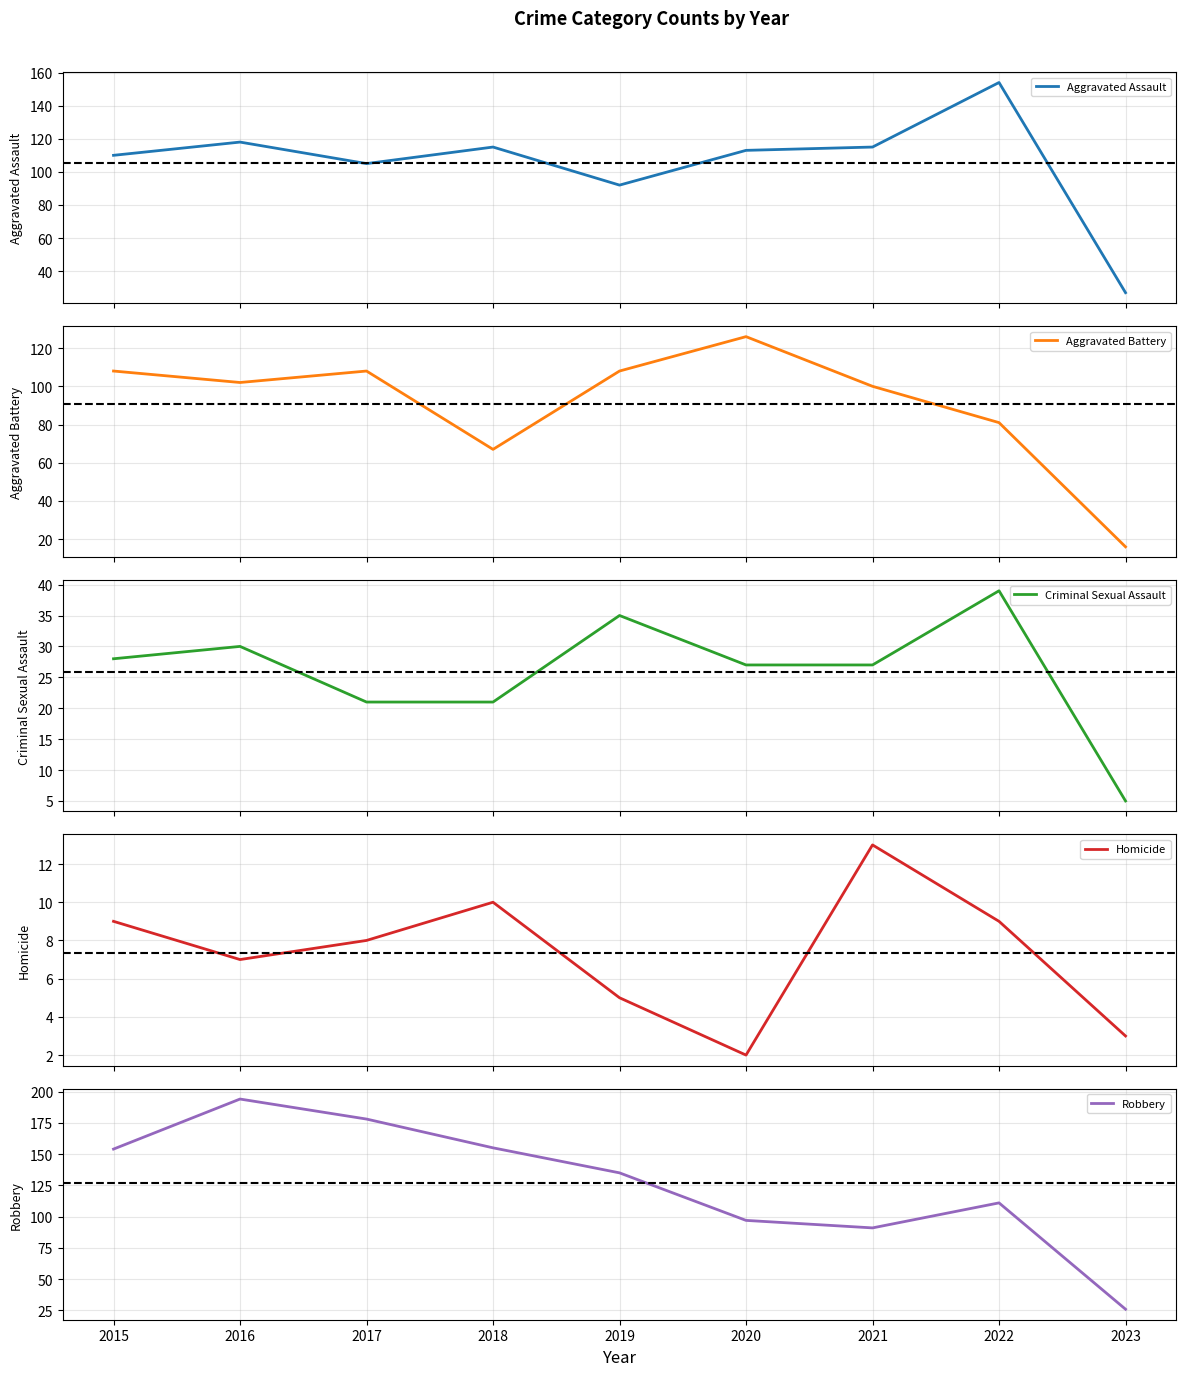

In Homicide, how many points are lower than both neighbors (excluding endpoints)?

2